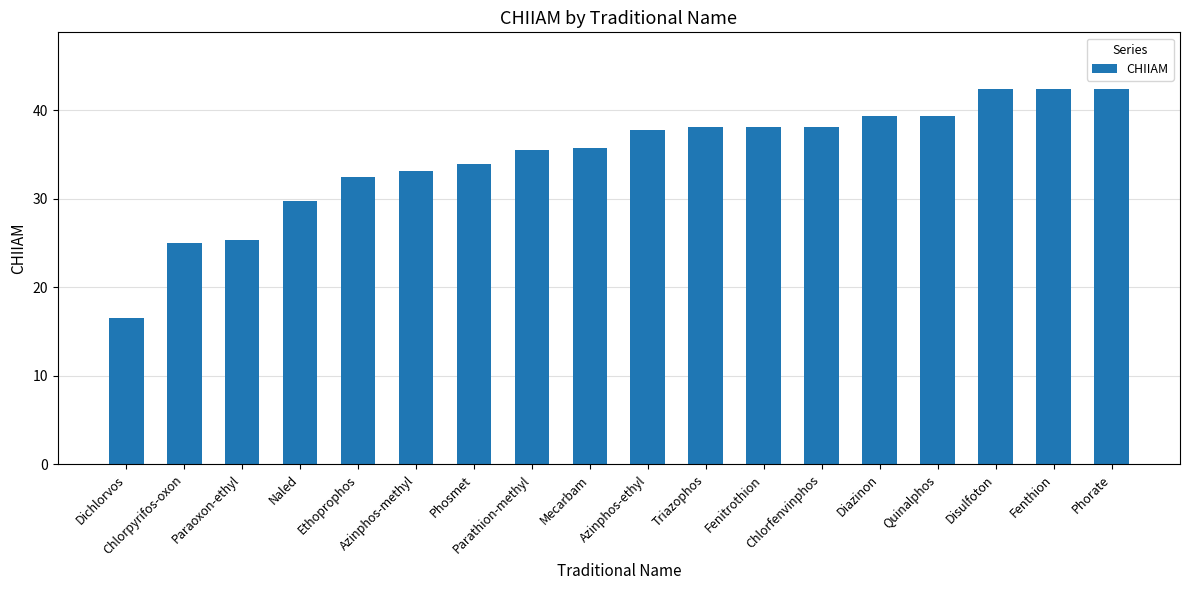

What is the sum of all values?

625.4